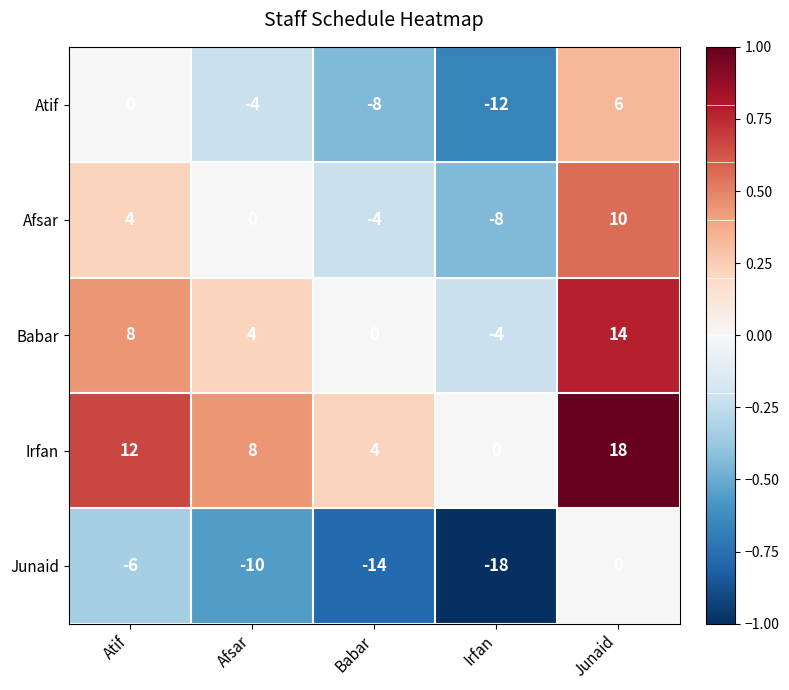

The Irfan series shows 7 at Babar. True or false?

False